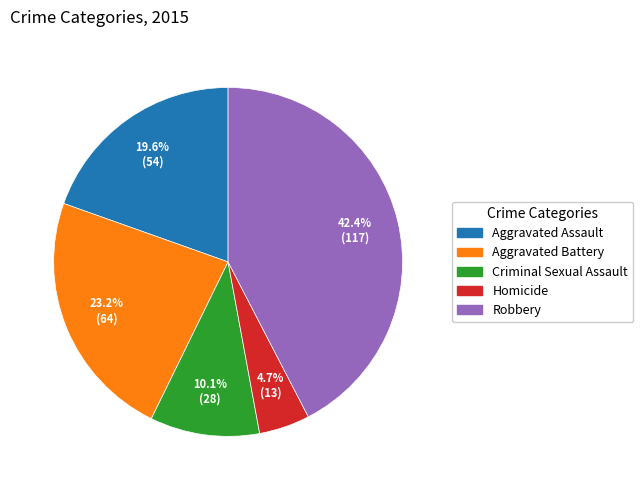

To the nearest percent, what percentage of the pie is Robbery?

42%